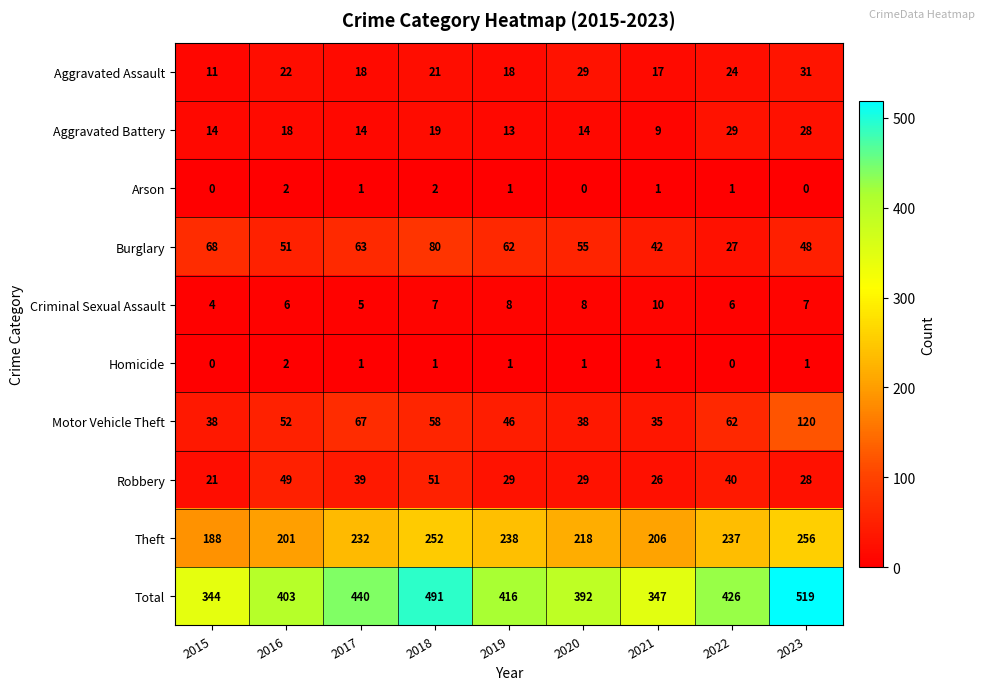

What is the maximum value shown in the chart?

519